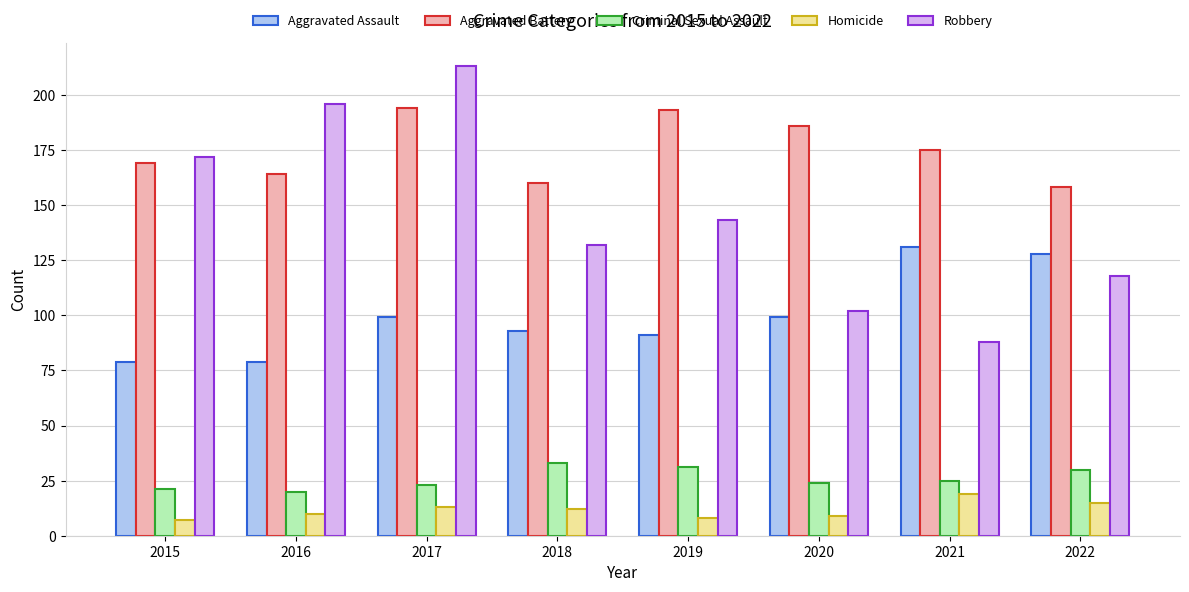

At which category is the sum across all series the highest?

2017